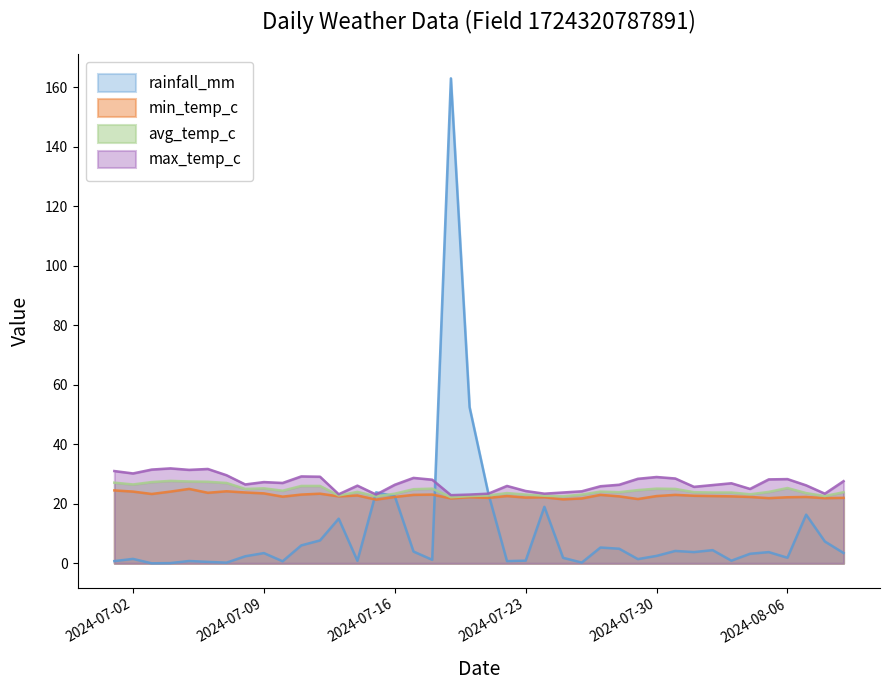

What is the total value across all series at 2024-07-18?

77.5